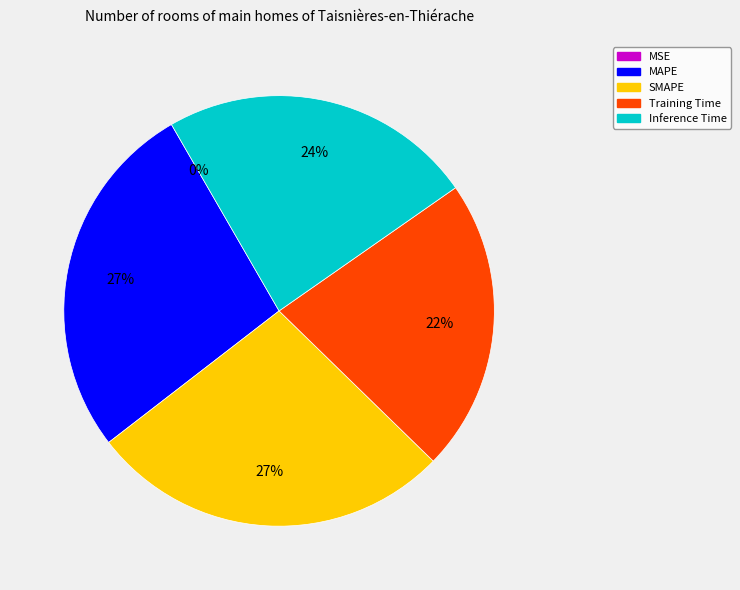

Between Training Time and Inference Time, which is larger?

Inference Time